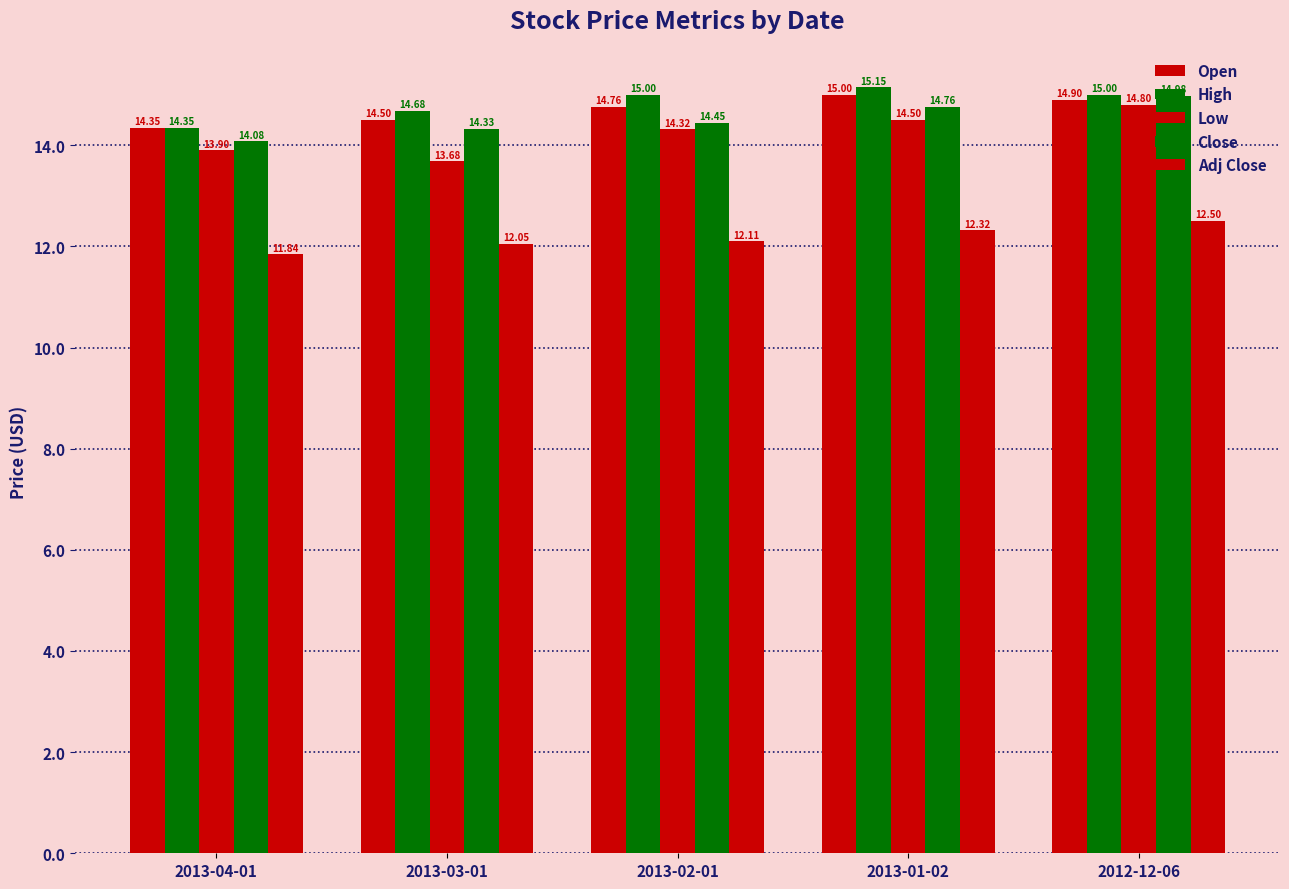

The value of Adj Close at 2013-03-01 is 7.2. True or false?

False